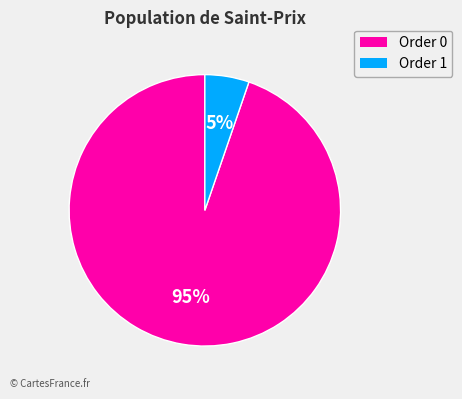

To the nearest percent, what is the average slice percentage?

50%